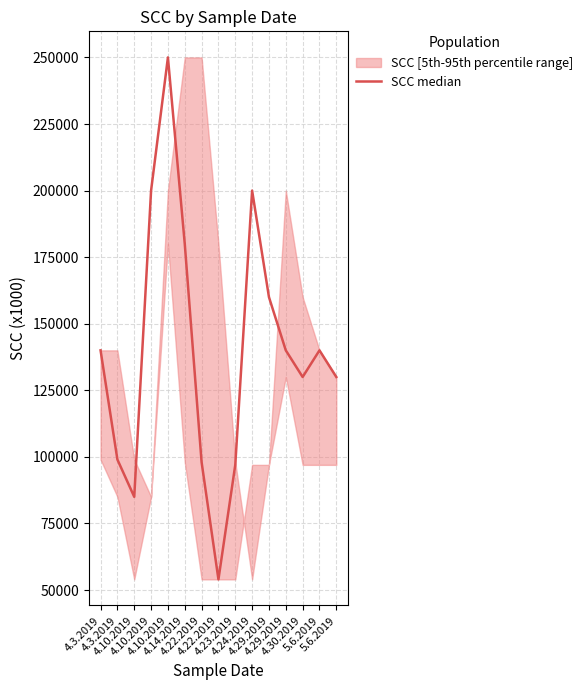

List the labels in order of value, smallest first.

4.22.2019, 4.10.2019, 4.23.2019, 4.22.2019, 4.3.2019, 4.30.2019, 5.6.2019, 4.3.2019, 4.29.2019, 5.6.2019, 4.29.2019, 4.14.2019, 4.10.2019, 4.24.2019, 4.10.2019